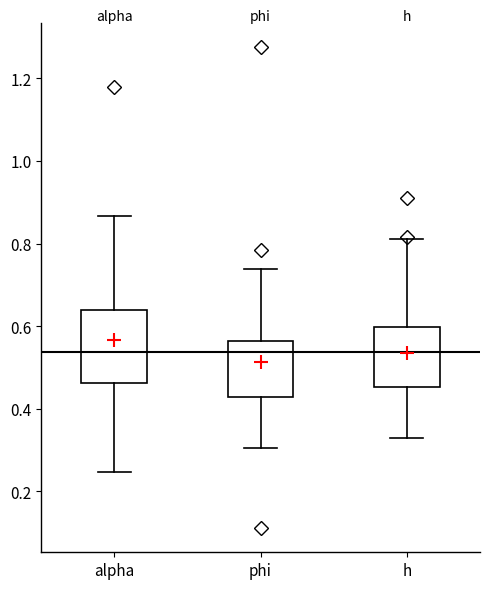

Which box is the tallest, from its lower edge to its upper edge?

alpha